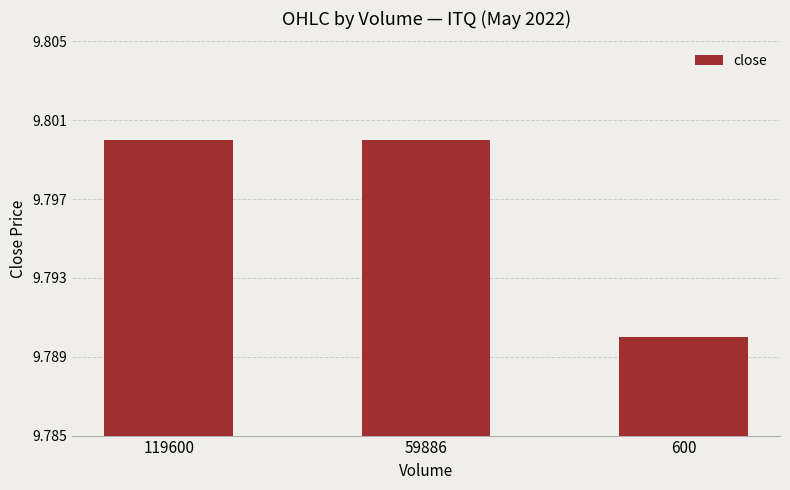

Approximately how many times larger is the value at 119600 compared to 59886?

1.0